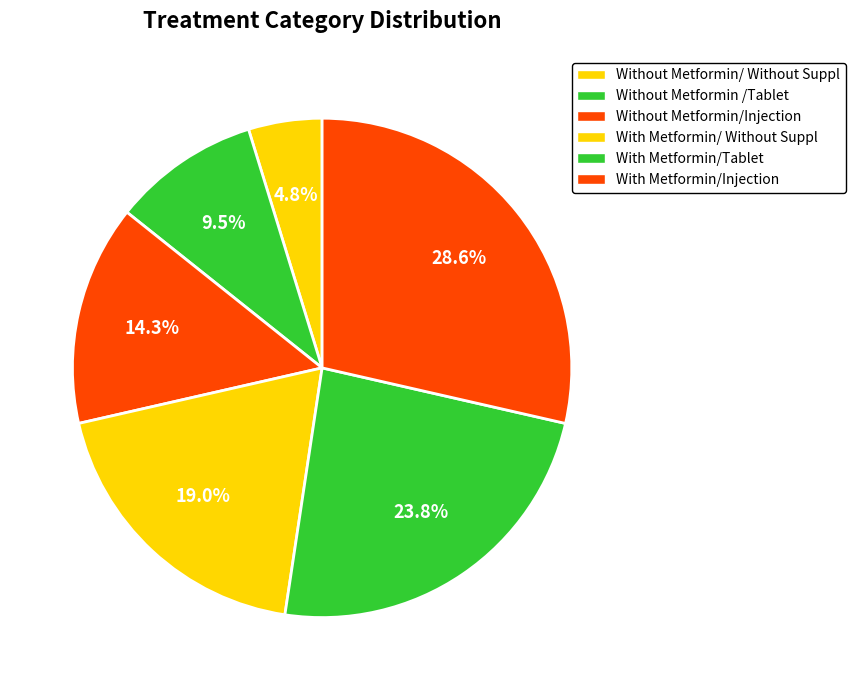

Rank the categories by value from lowest to highest.

Without Metformin/ Without Suppl, Without Metformin /Tablet, Without Metformin/Injection, With Metformin/ Without Suppl, With Metformin/Tablet, With Metformin/Injection